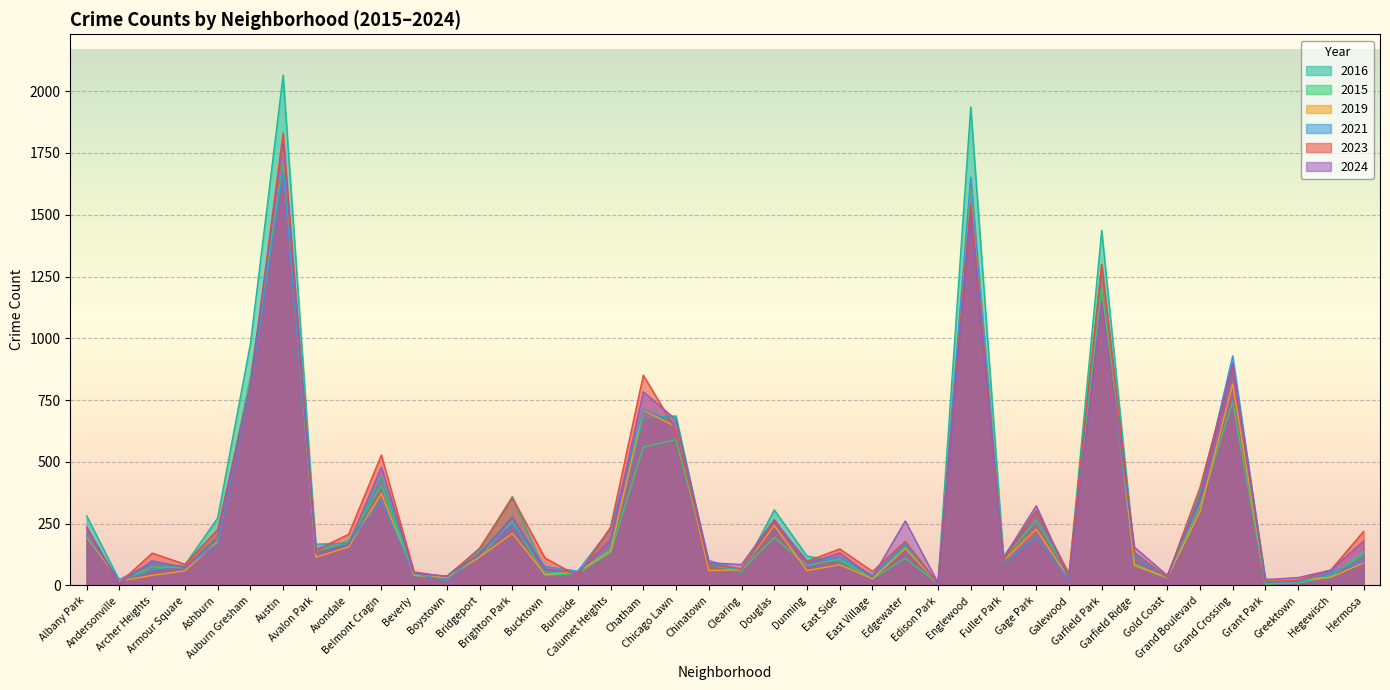

Where is 2021 nearest to the value 842?

Auburn Gresham